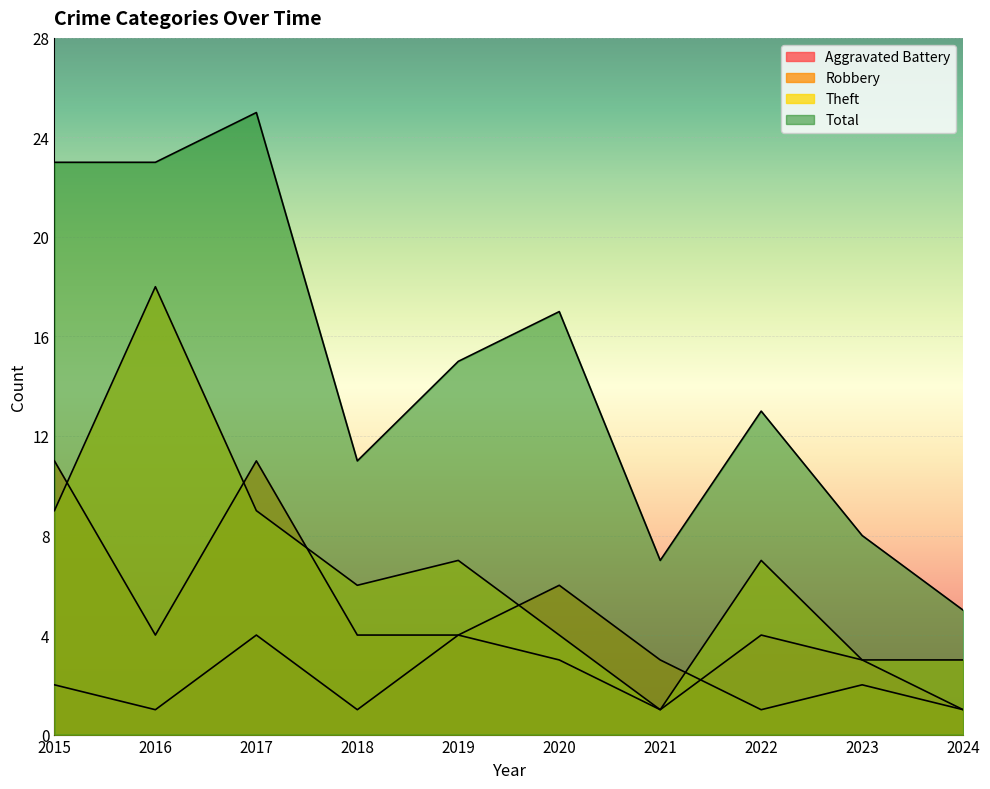

In Aggravated Battery, how many points are lower than both neighbors (excluding endpoints)?

3